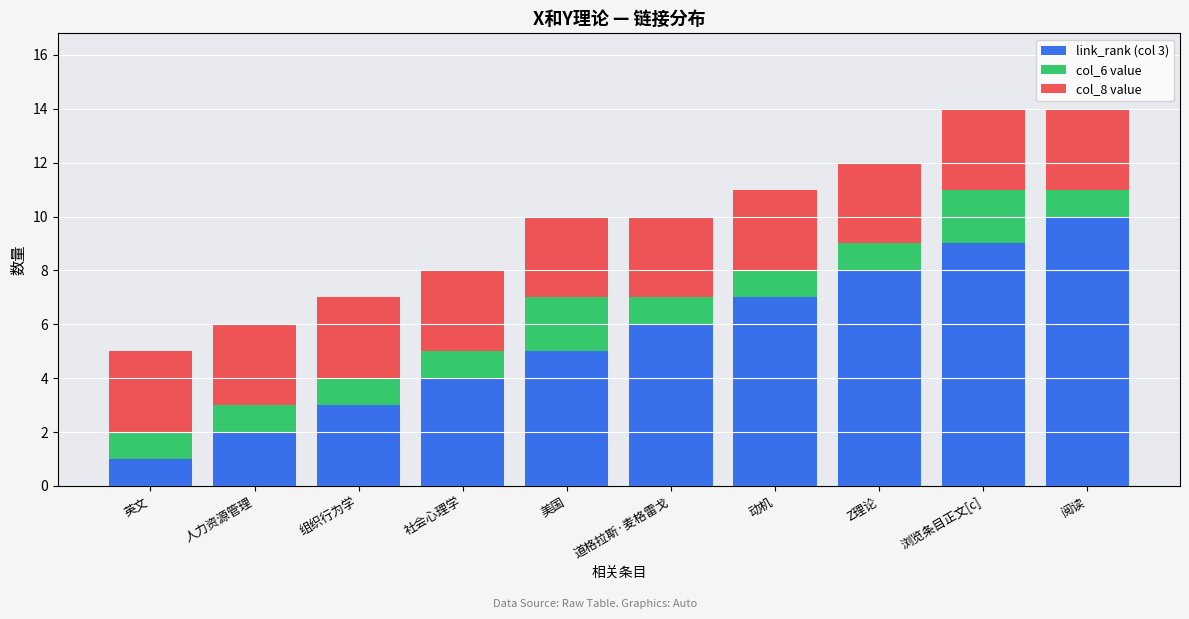

What is the total value across all series at 社会心理学?

8